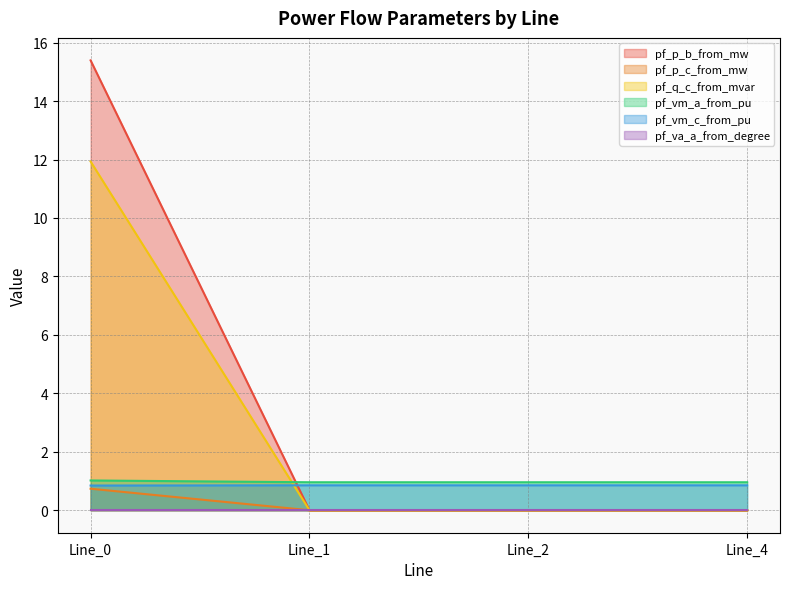

Which series changed the most between Line_1 and Line_2?

pf_vm_a_from_pu